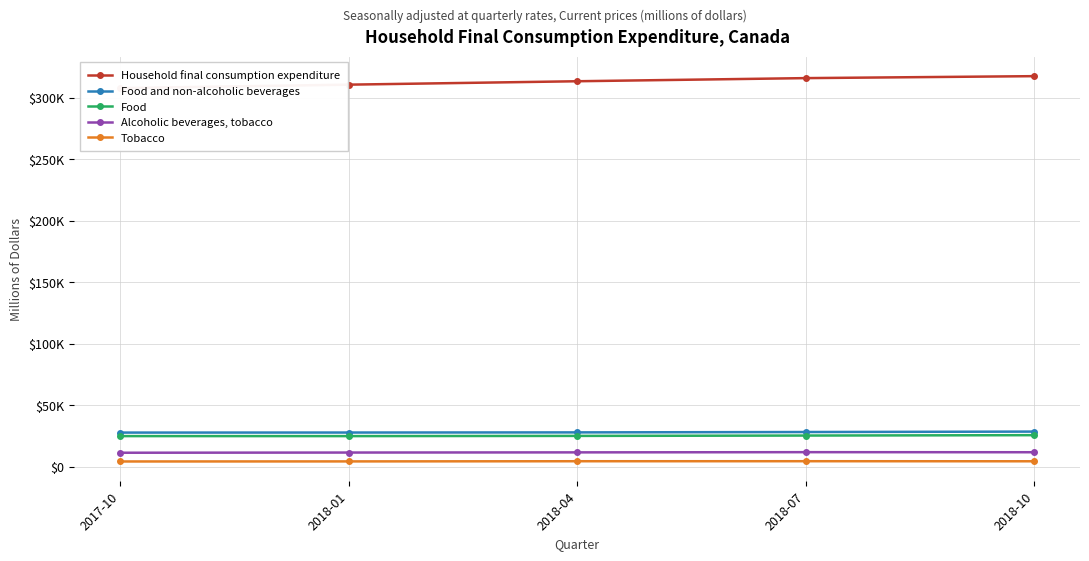

What is the highest value of the Tobacco series?

4474